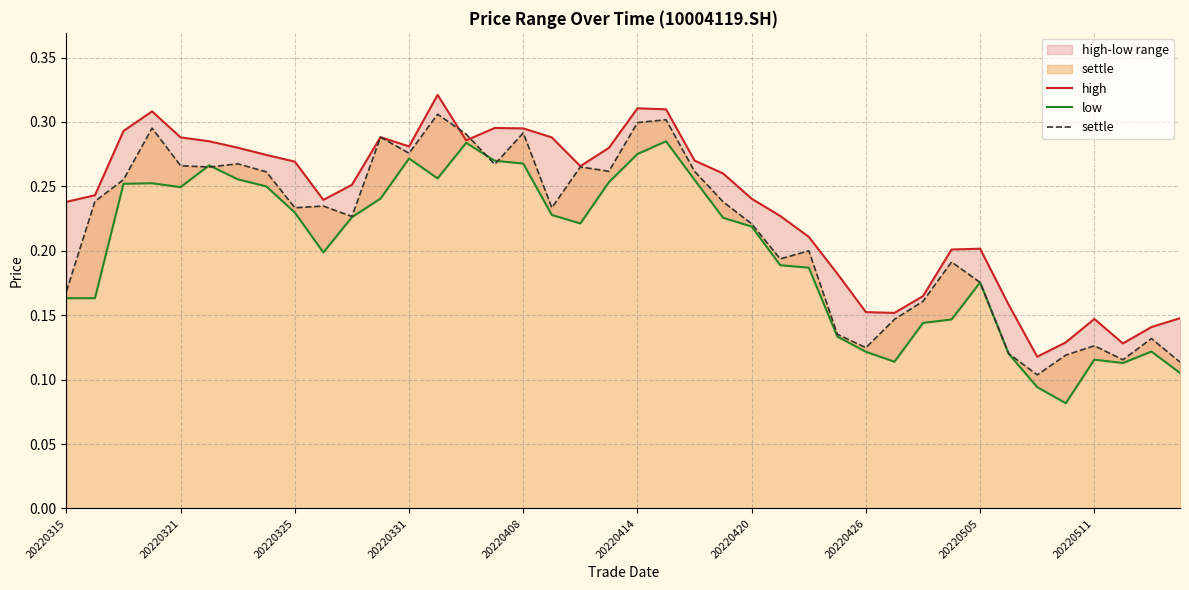

List the series in order of their peak value, lowest first.

low, settle, high